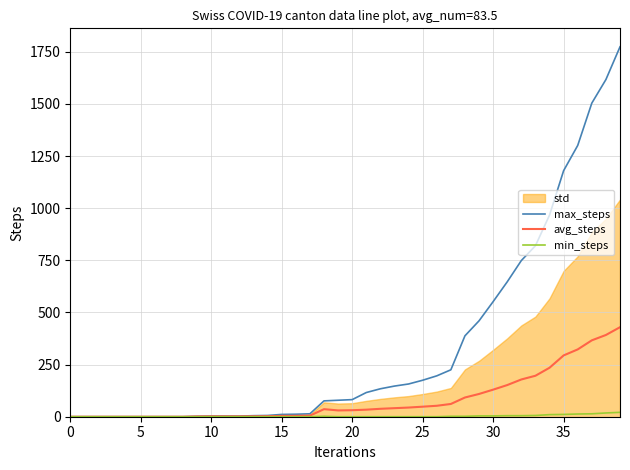

What is the total value across all series at 39?

2224.3